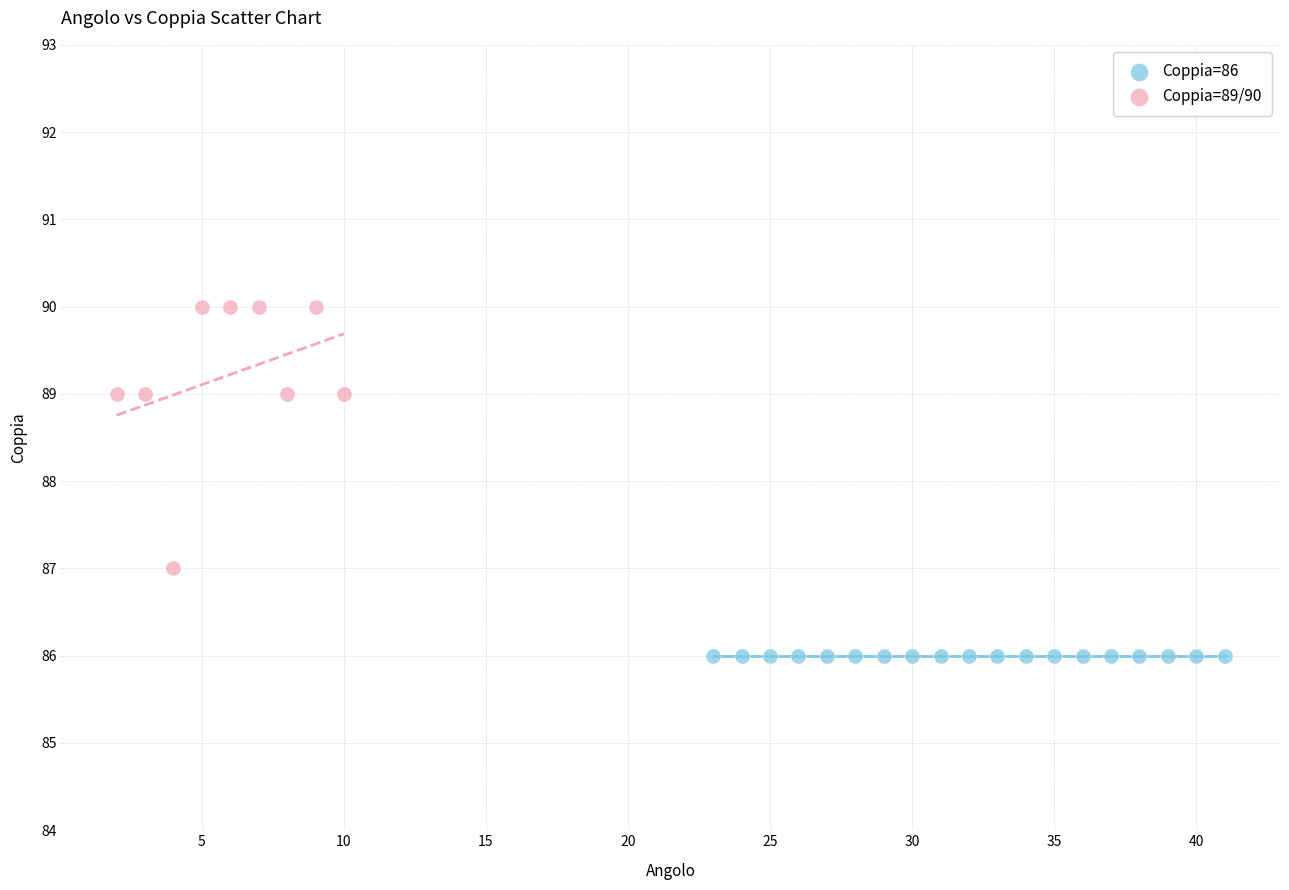

Which series reaches the maximum Y coordinate?

Coppia=89/90